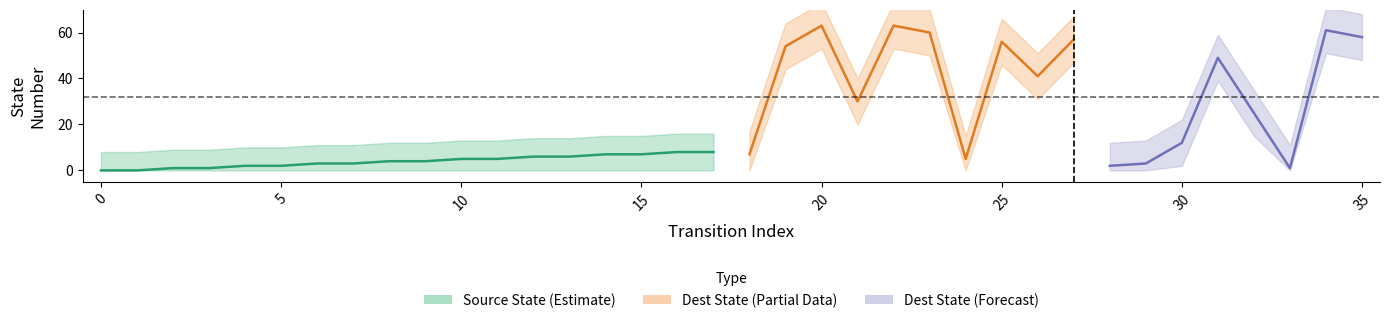

The value of destination_state at 21 is 30. True or false?

True